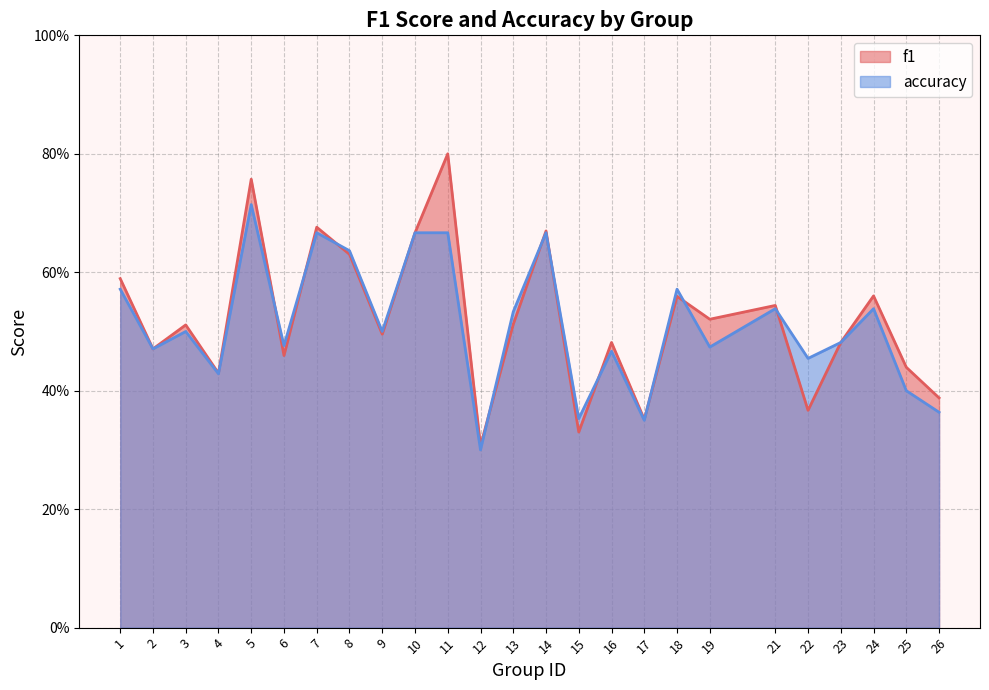

Reading right to left, transcribe all the data shown in this chart.

f1: 0.4	0.4	0.6	0.5	0.4	0.5	0.5	0.6	0.4	0.5	0.3	0.7	0.5	0.3	0.8	0.7	0.5	0.6	0.7	0.5	0.8	0.4	0.5	0.5	0.6
accuracy: 0.4	0.4	0.5	0.5	0.5	0.5	0.5	0.6	0.3	0.5	0.4	0.7	0.5	0.3	0.7	0.7	0.5	0.6	0.7	0.5	0.7	0.4	0.5	0.5	0.6